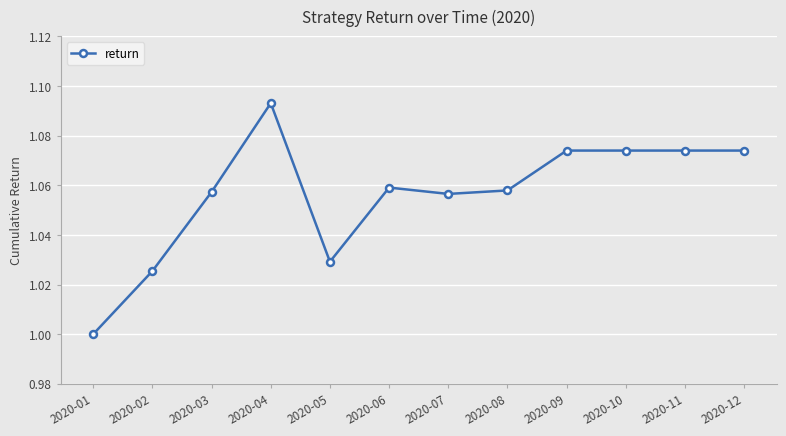

Where is the first local maximum?

2020-04